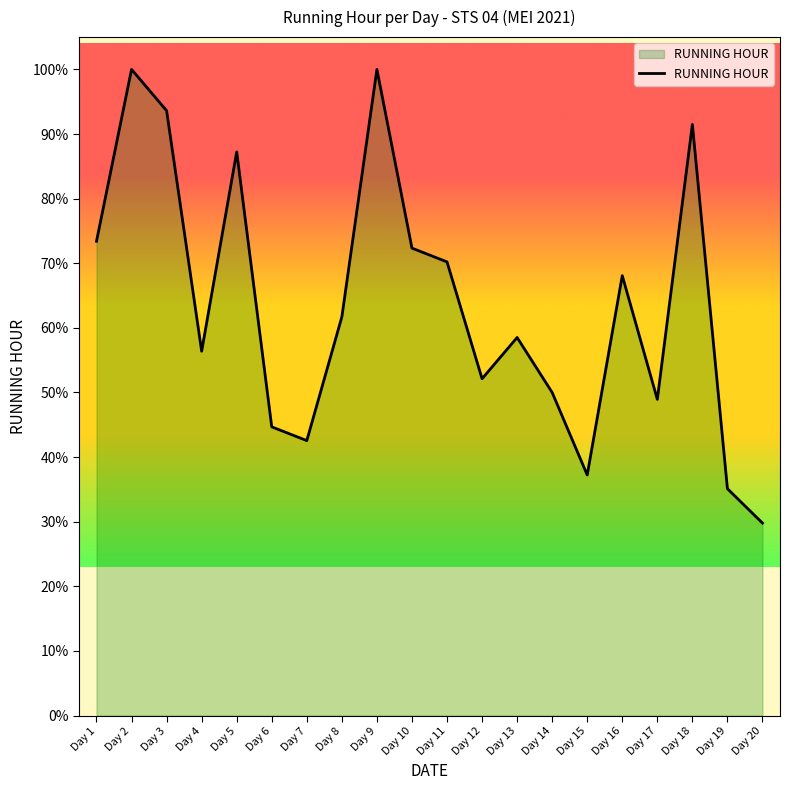

What value does the data have at Day 14?

50.0